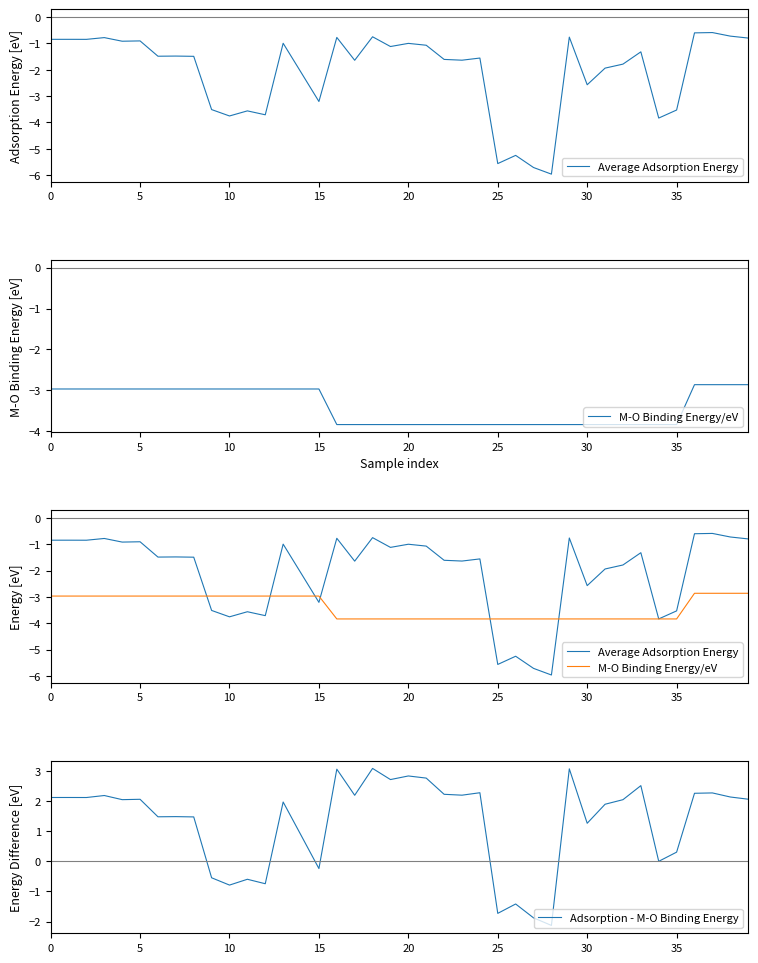

What is the minimum value for Adsorption - M-O Binding Energy?

-2.1